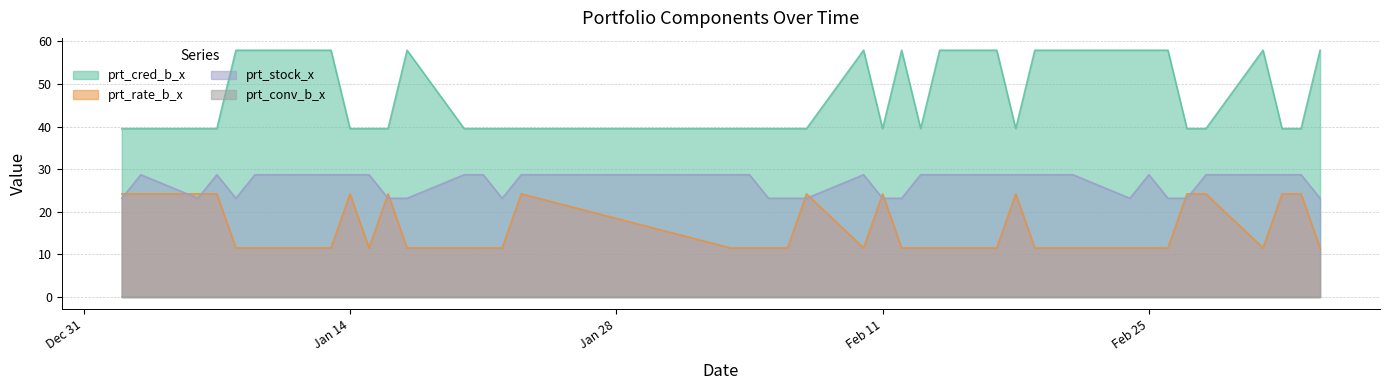

Does the chart display data point markers on the line(s)?

No